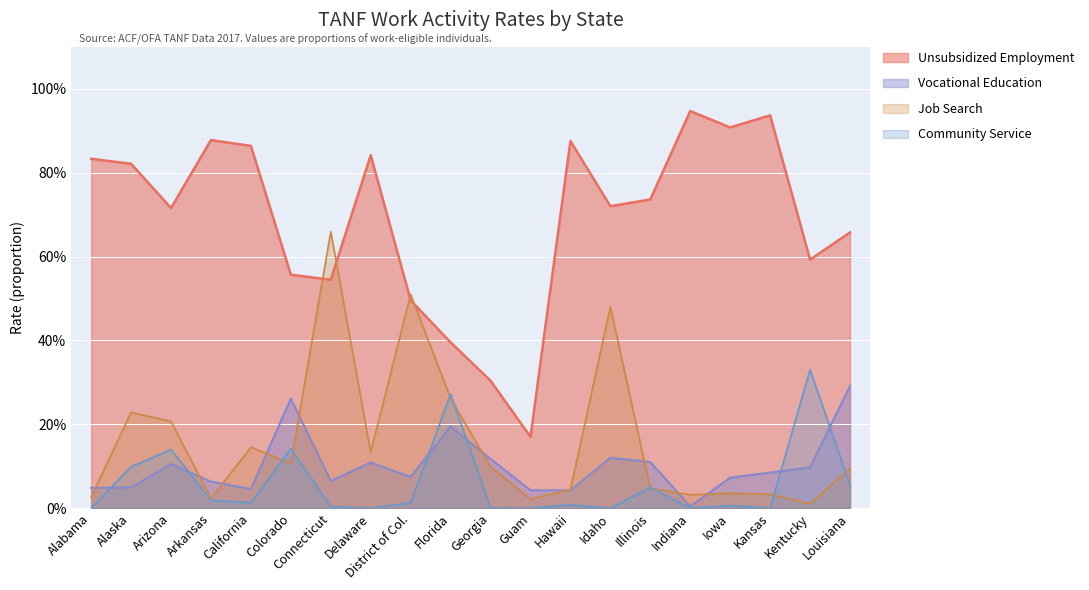

Which category has the highest value in the Unsubsidized Employment series?

Indiana